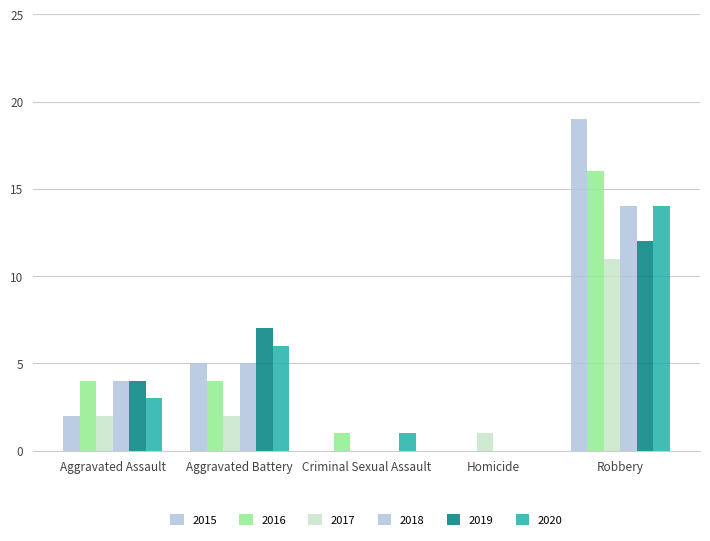

How many data points does each series have?

5